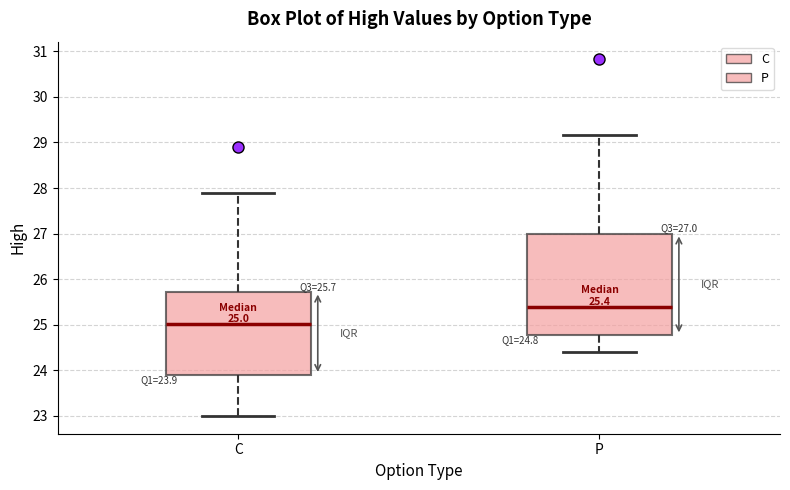

Which box has the highest median line?

P